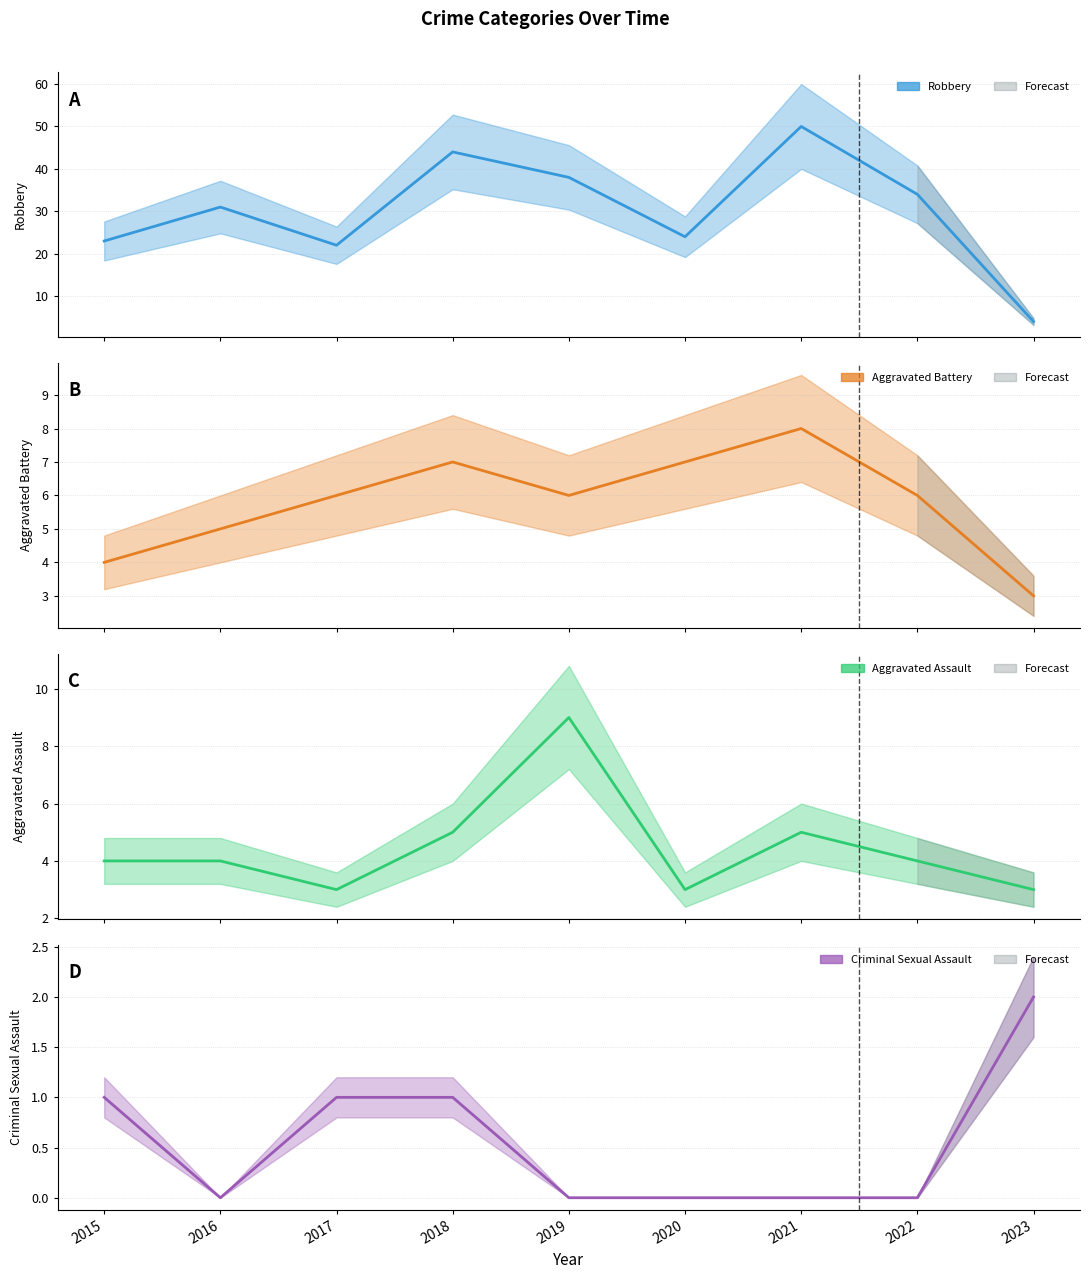

What is the value of the Aggravated Assault point at the 9th from the left?

3